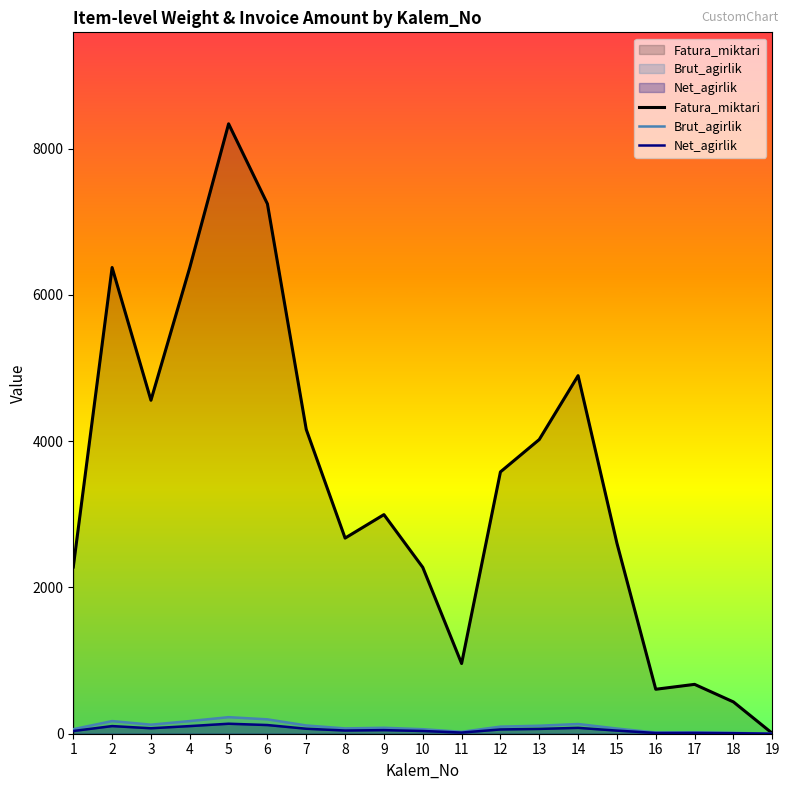

True or false: Brut_agirlik and Fatura_miktari intersect in this chart.

False